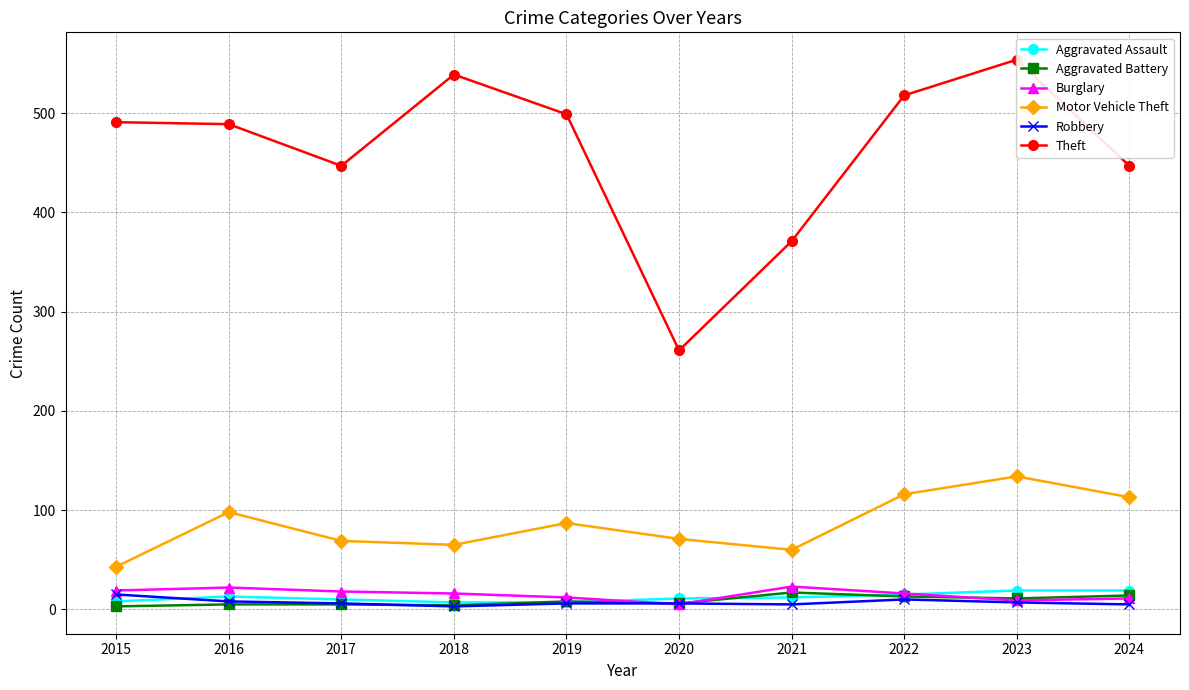

What is the difference between the maximum and minimum values in the Burglary series?

18